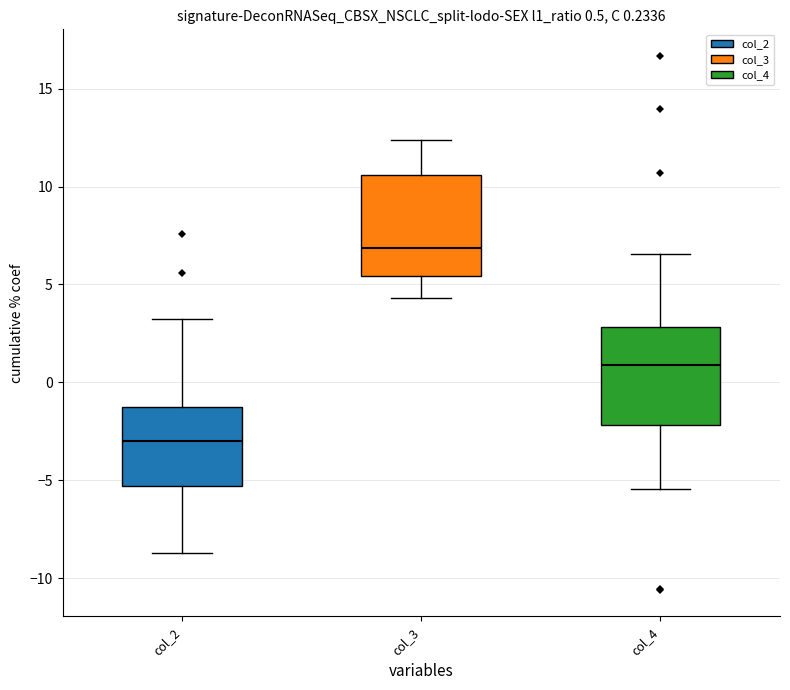

Which box's median line is the lowest?

col_2